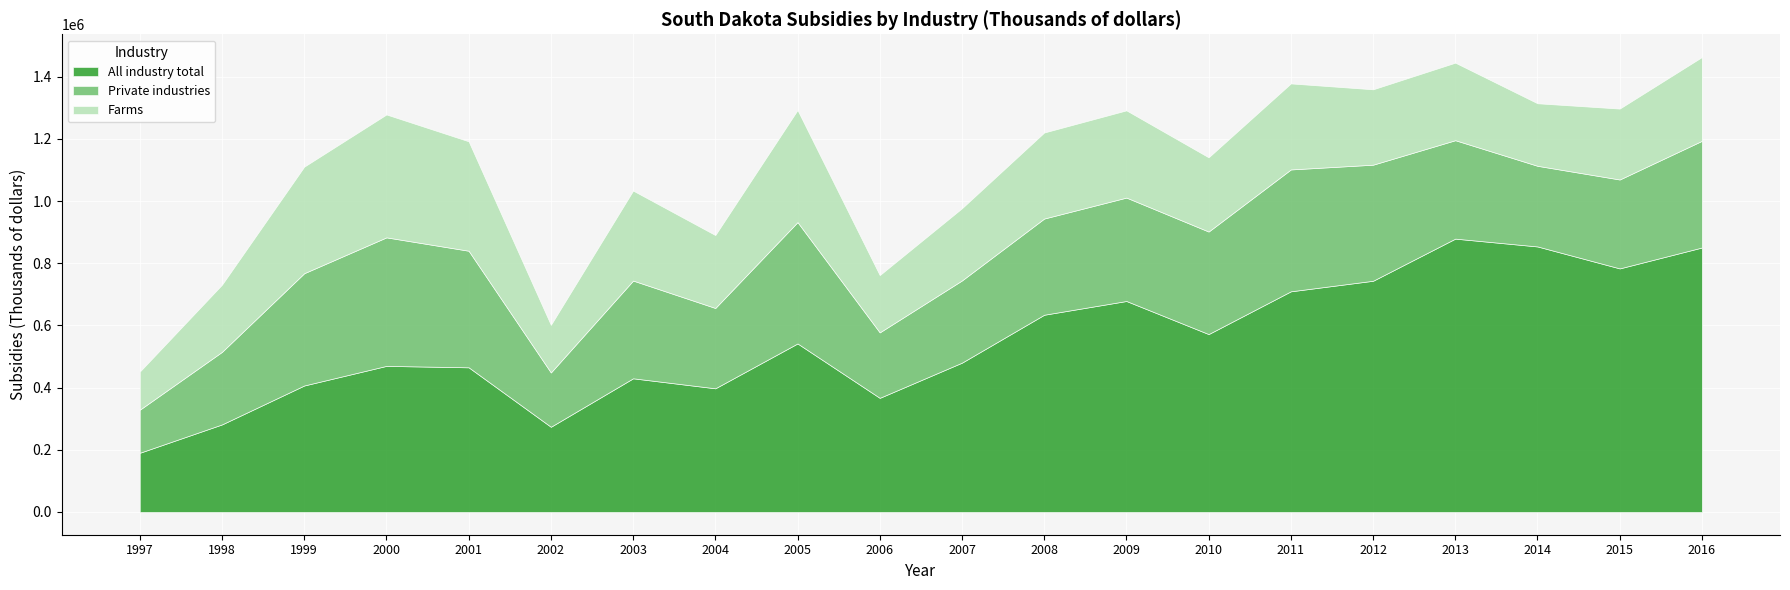

What is the maximum value for All industry total?

879232